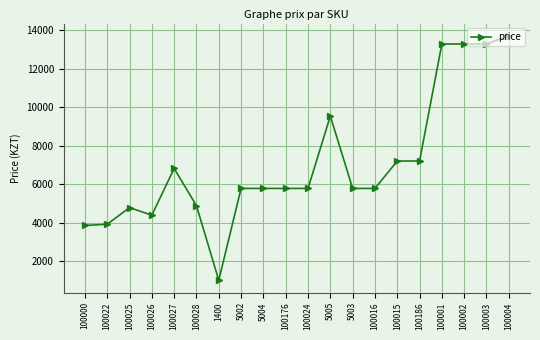

What is the difference between the values at 100003 and 100015?

6084